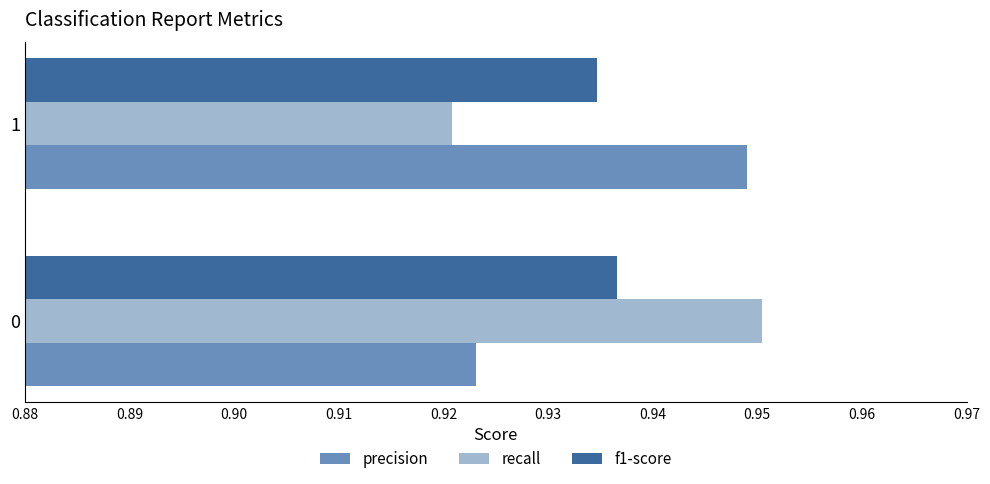

Where is f1-score nearest to the value 0?

1